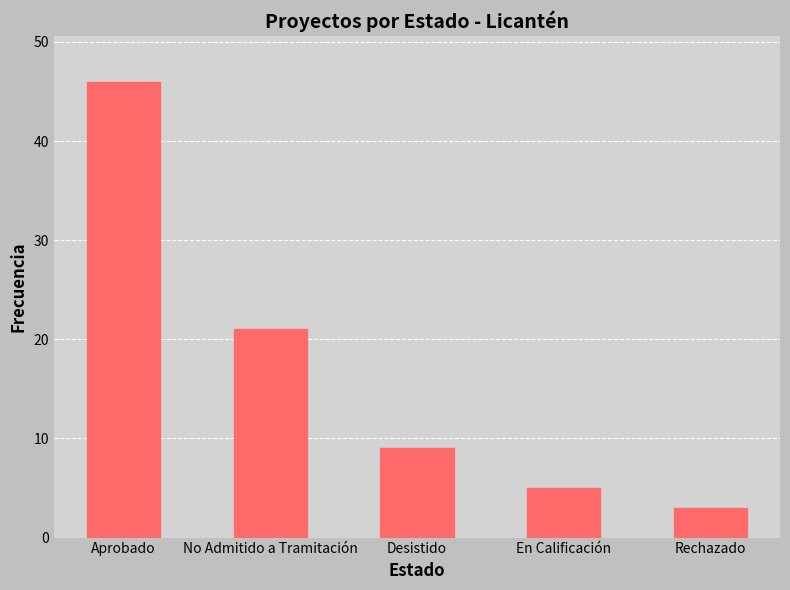

Is it true that the value at Desistido is 9?

True